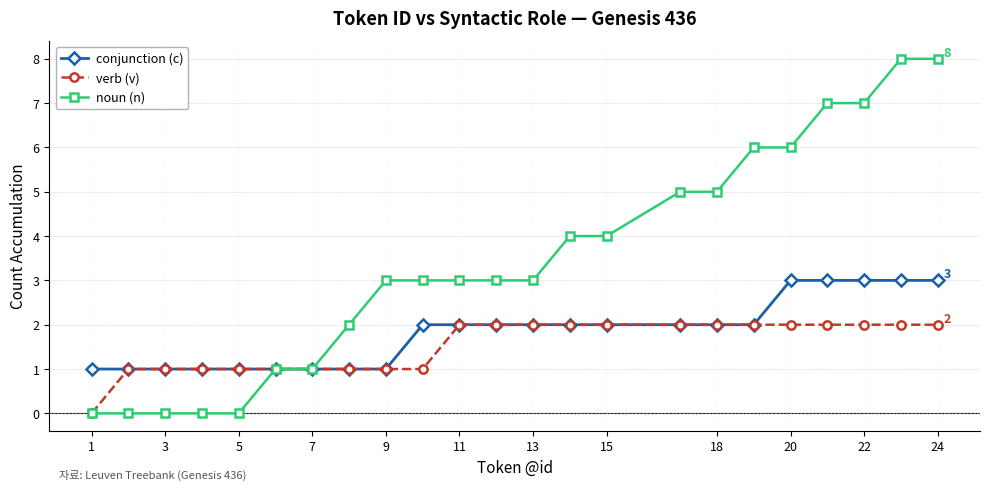

Does the chart display data point markers on the line(s)?

Yes